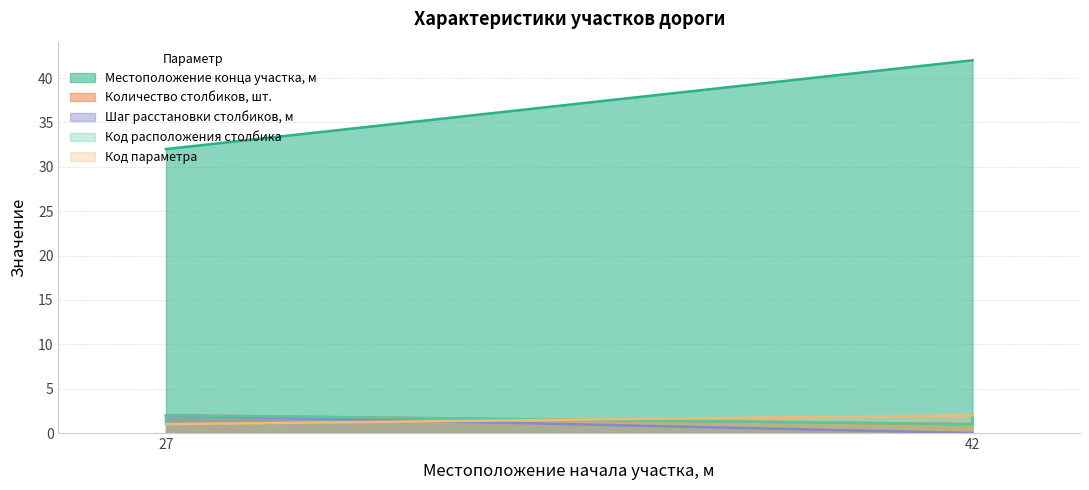

List the series in order of their peak value, lowest first.

Код расположения столбика, Количество столбиков, шт., Код параметра, Шаг расстановки столбиков, м, Местоположение конца участка, м